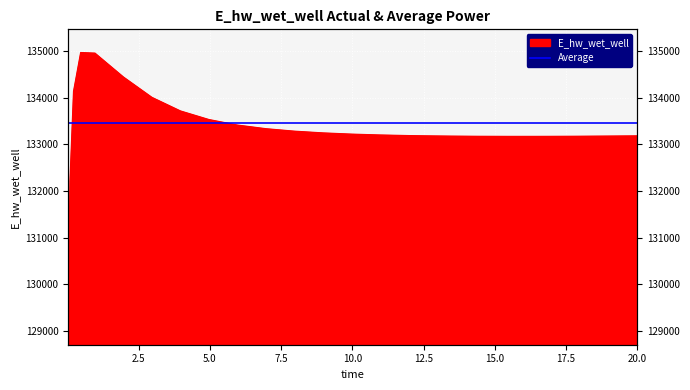

At which label is the value closest to 132084?

0.09375